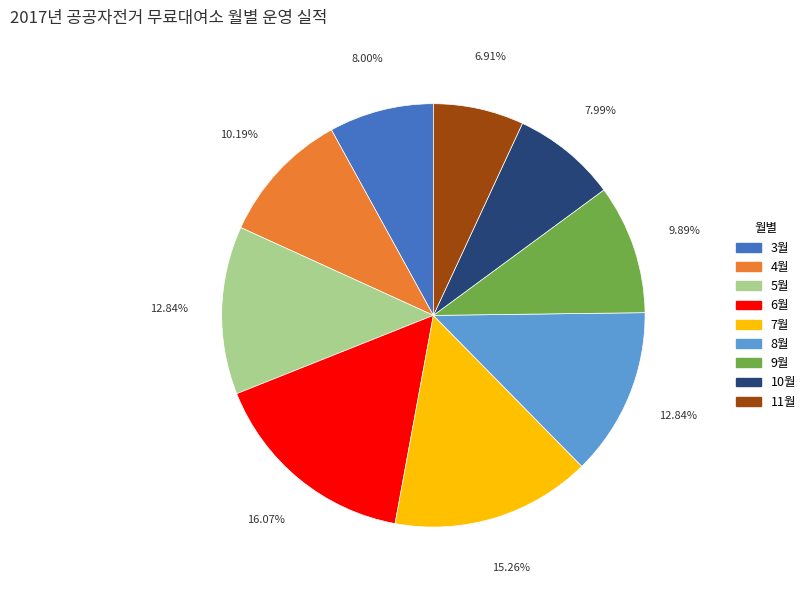

What is the smallest slice in the pie chart?

11월